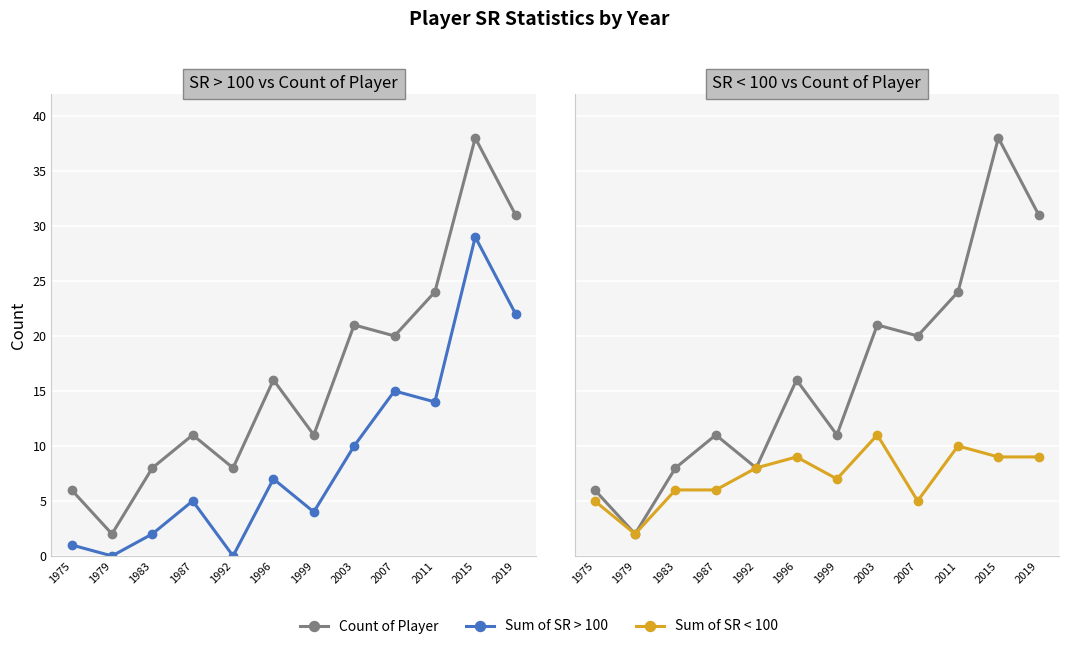

What is the average value of the Sum of SR < 100 series?

7